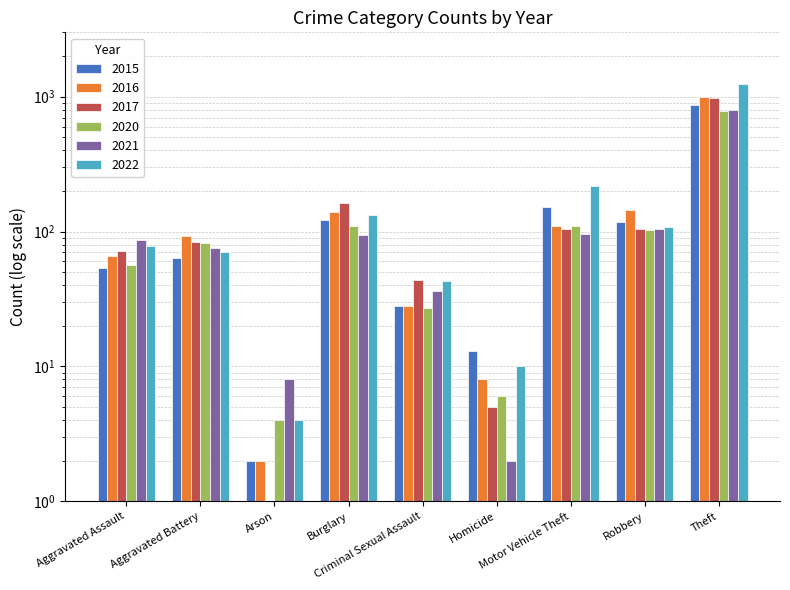

How many bars are there in total?

54